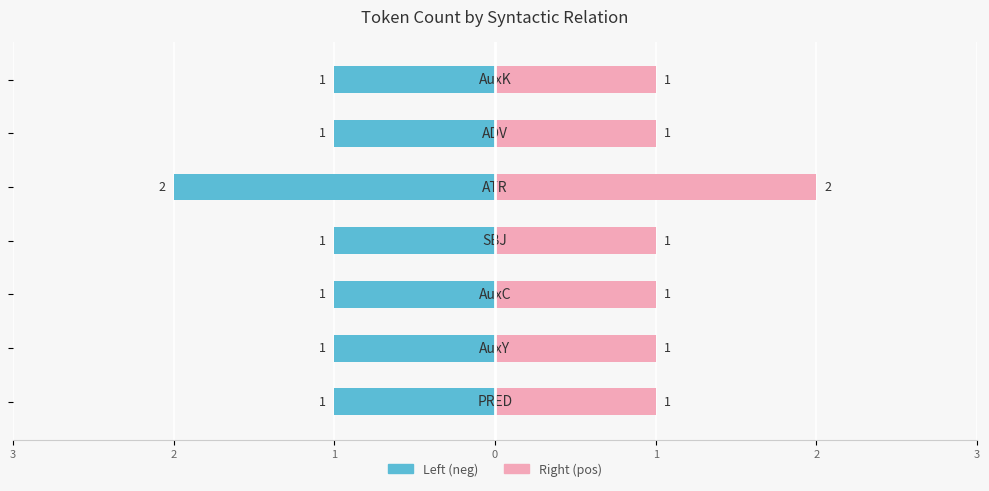

Which series has the widest spread of values?

Left (neg)